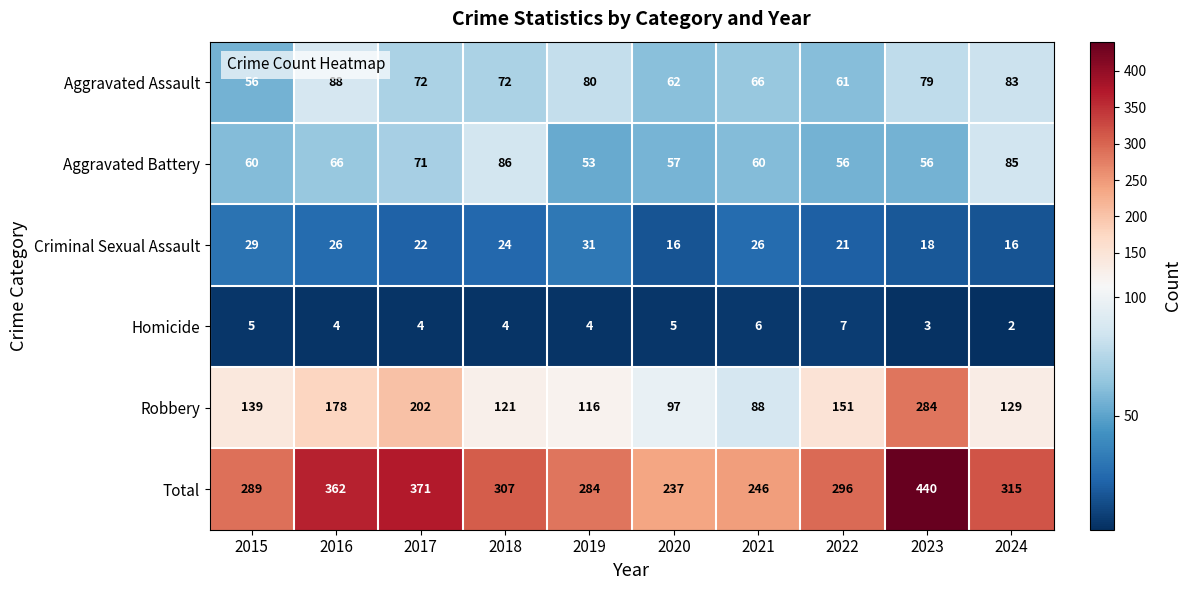

What is the difference between the Aggravated Assault values at 2018 and 2023?

7